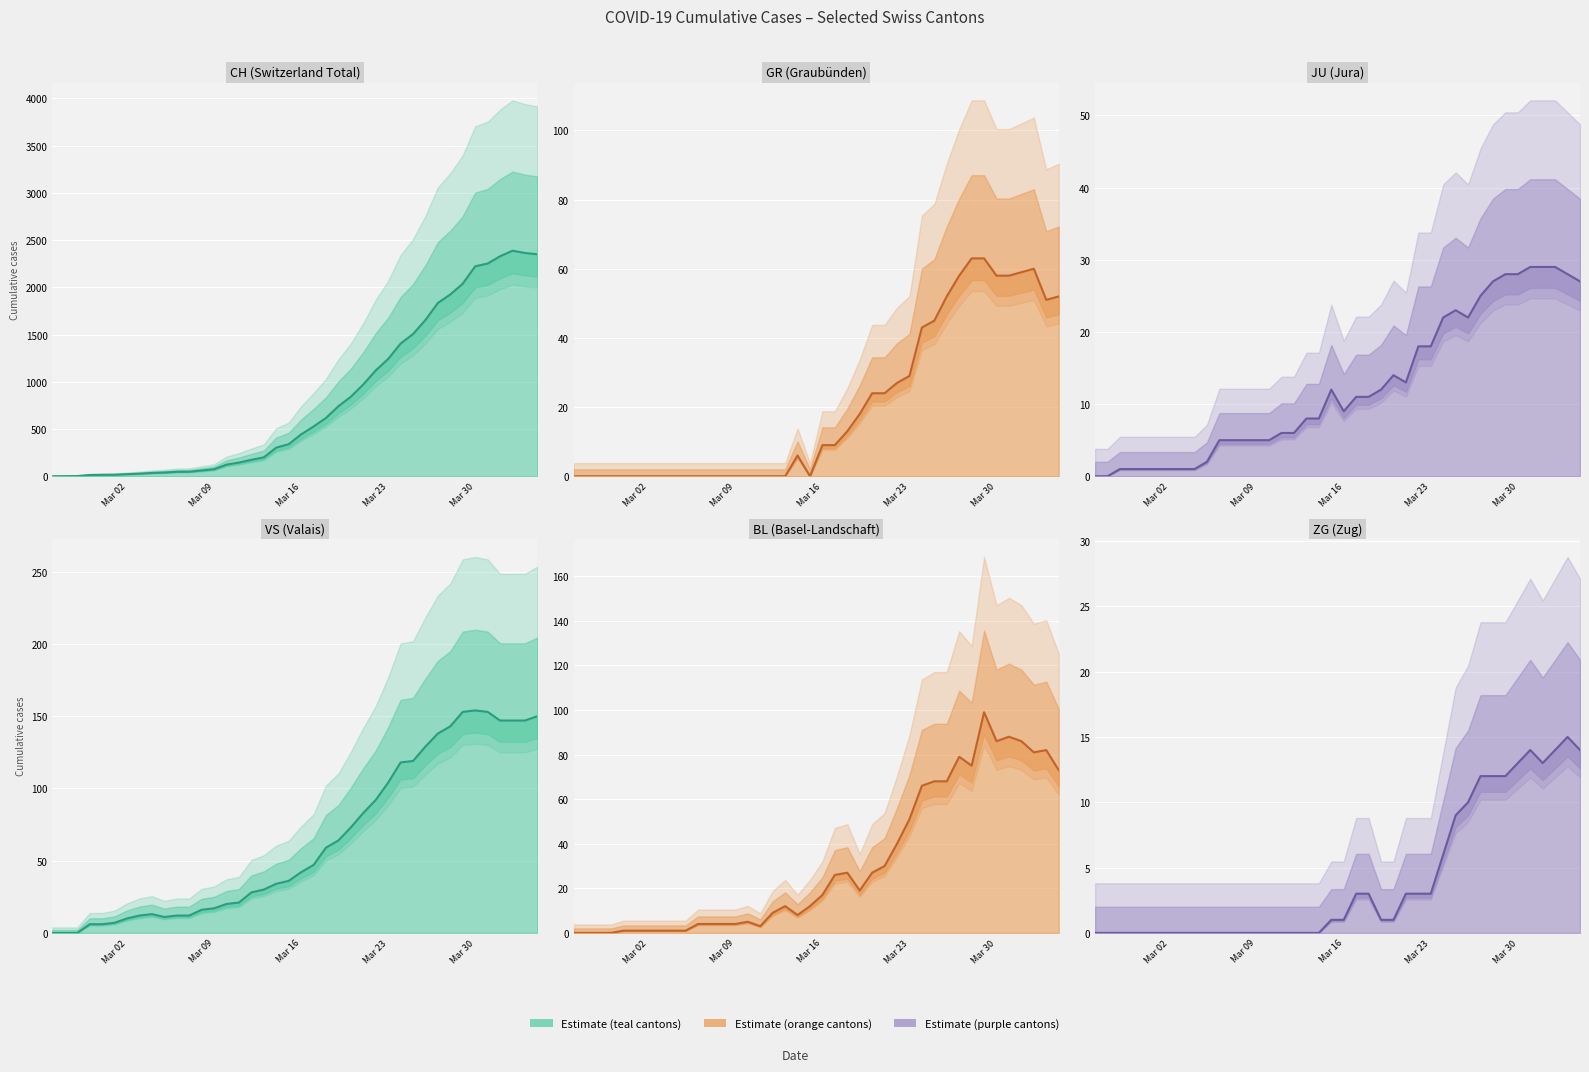

The value of ZG at Mar 16 is 1. True or false?

False